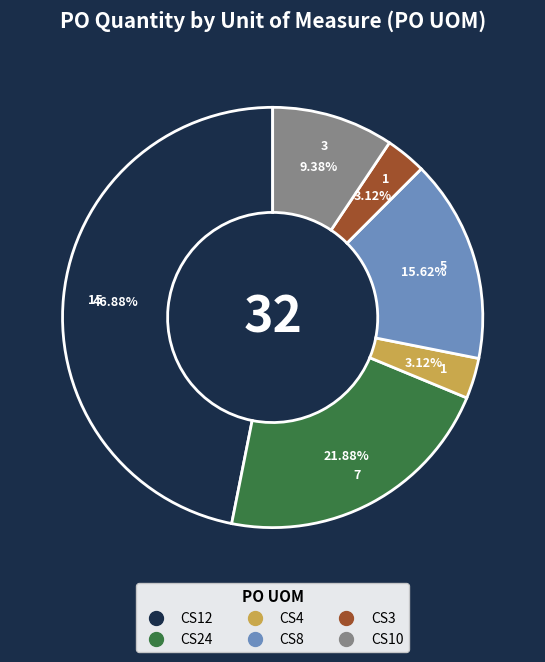

To the nearest percent, what is the average slice percentage?

17%